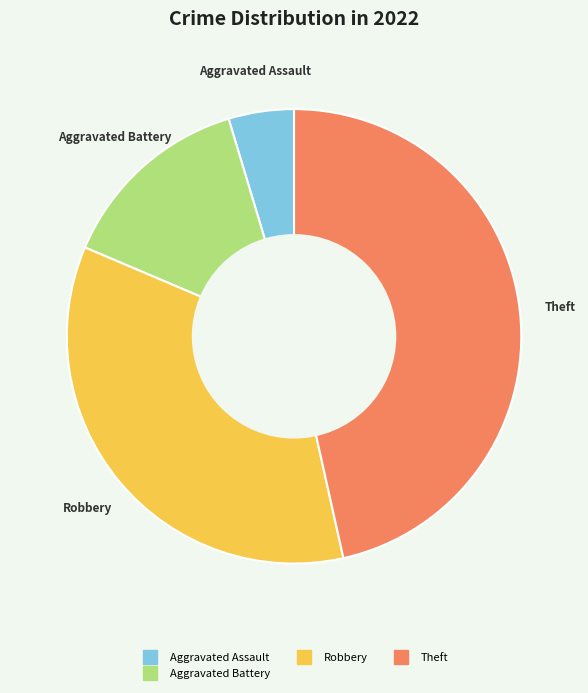

Is there a majority slice in this chart?

No